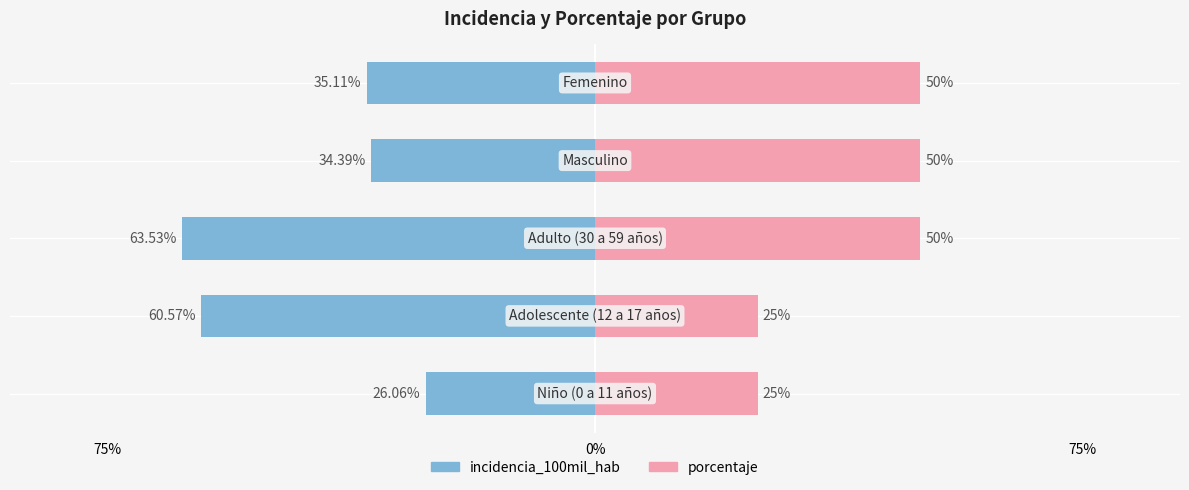

What is the sum of all incidencia_100mil_hab values?

-219.7